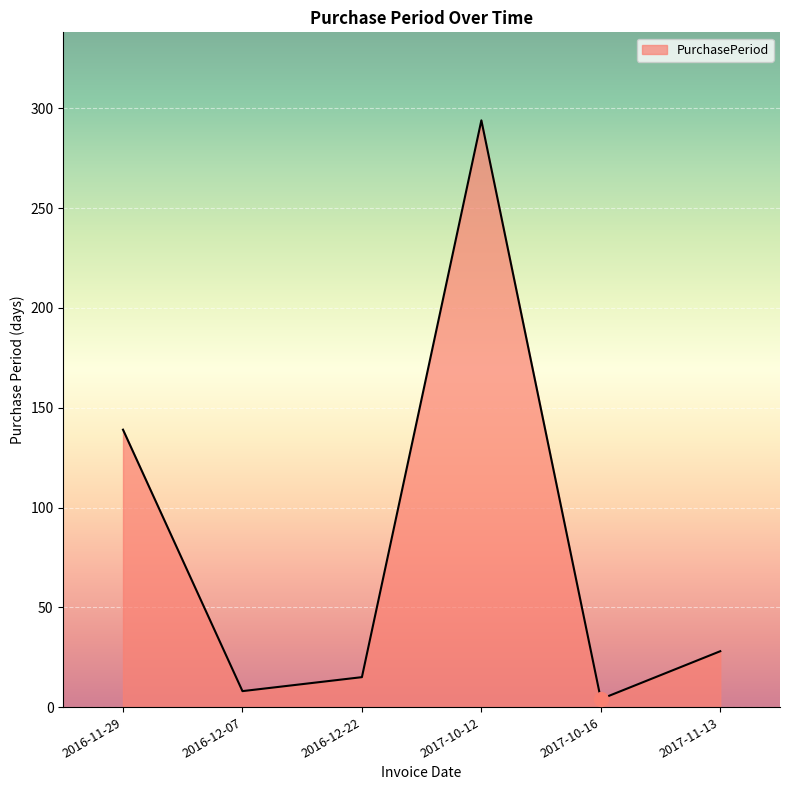

True or false: the data has more than 0 interior local peaks.

True